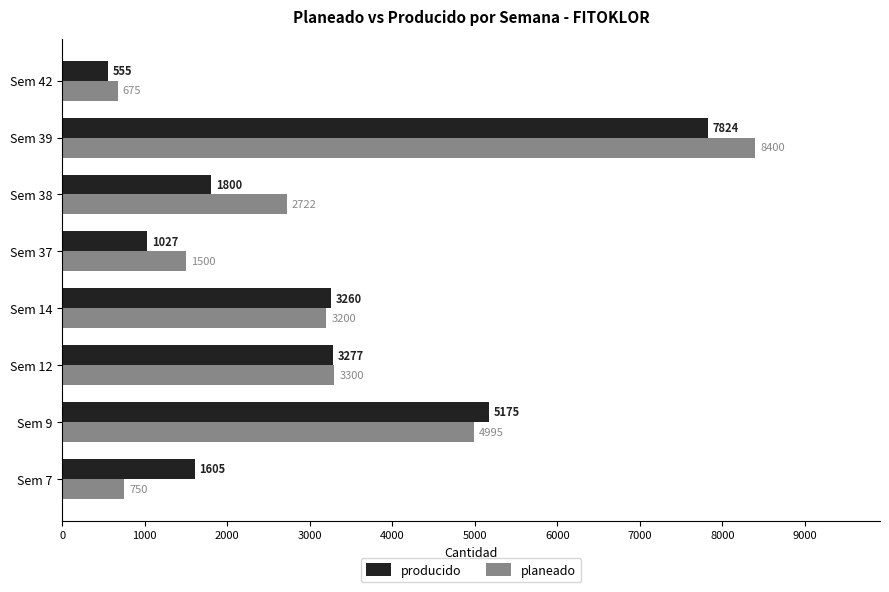

At which category is the sum across all series the highest?

Sem 39